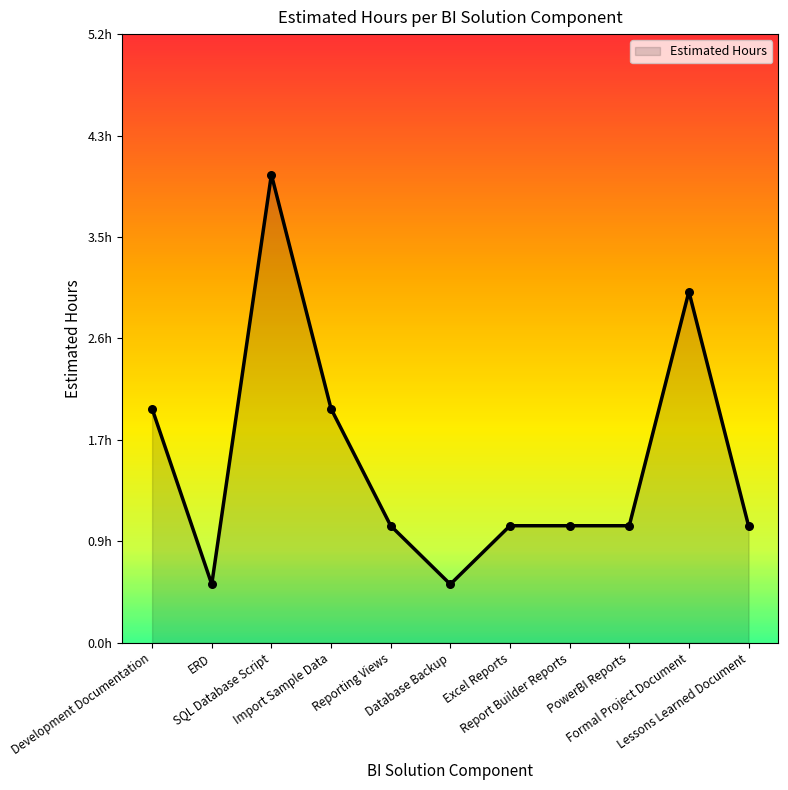

What is the change in value from Development Documentation to Database Backup?

-1.5